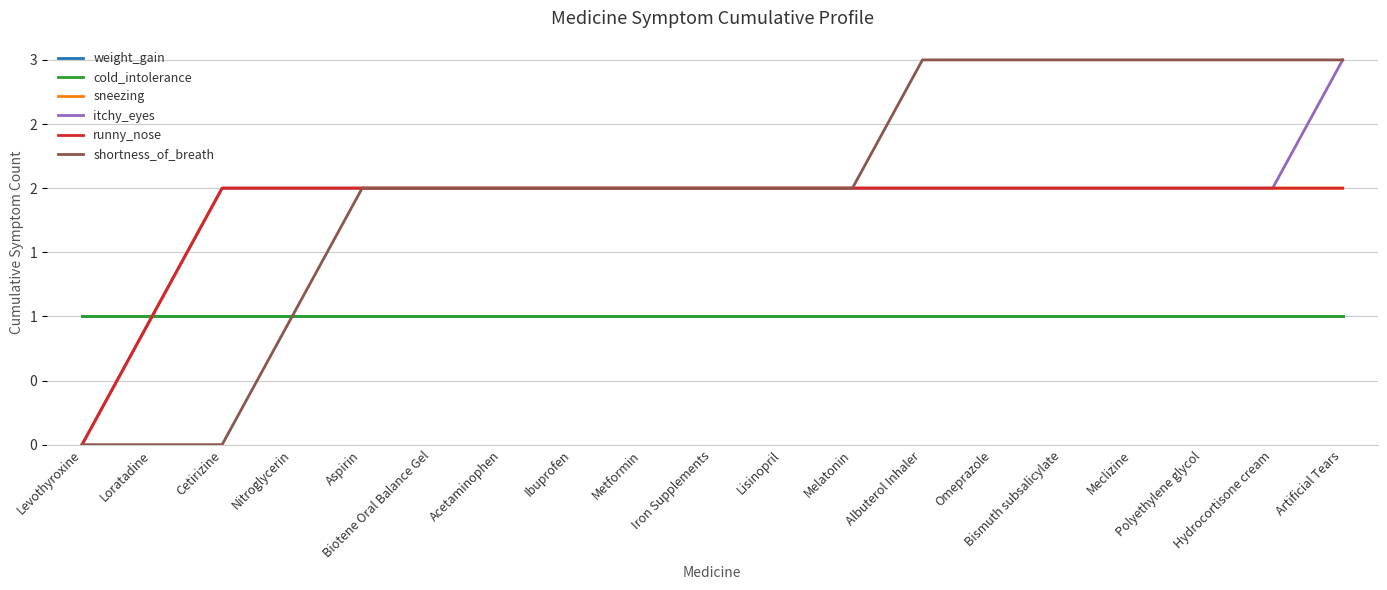

The itchy_eyes series shows 2 at Melatonin. True or false?

True